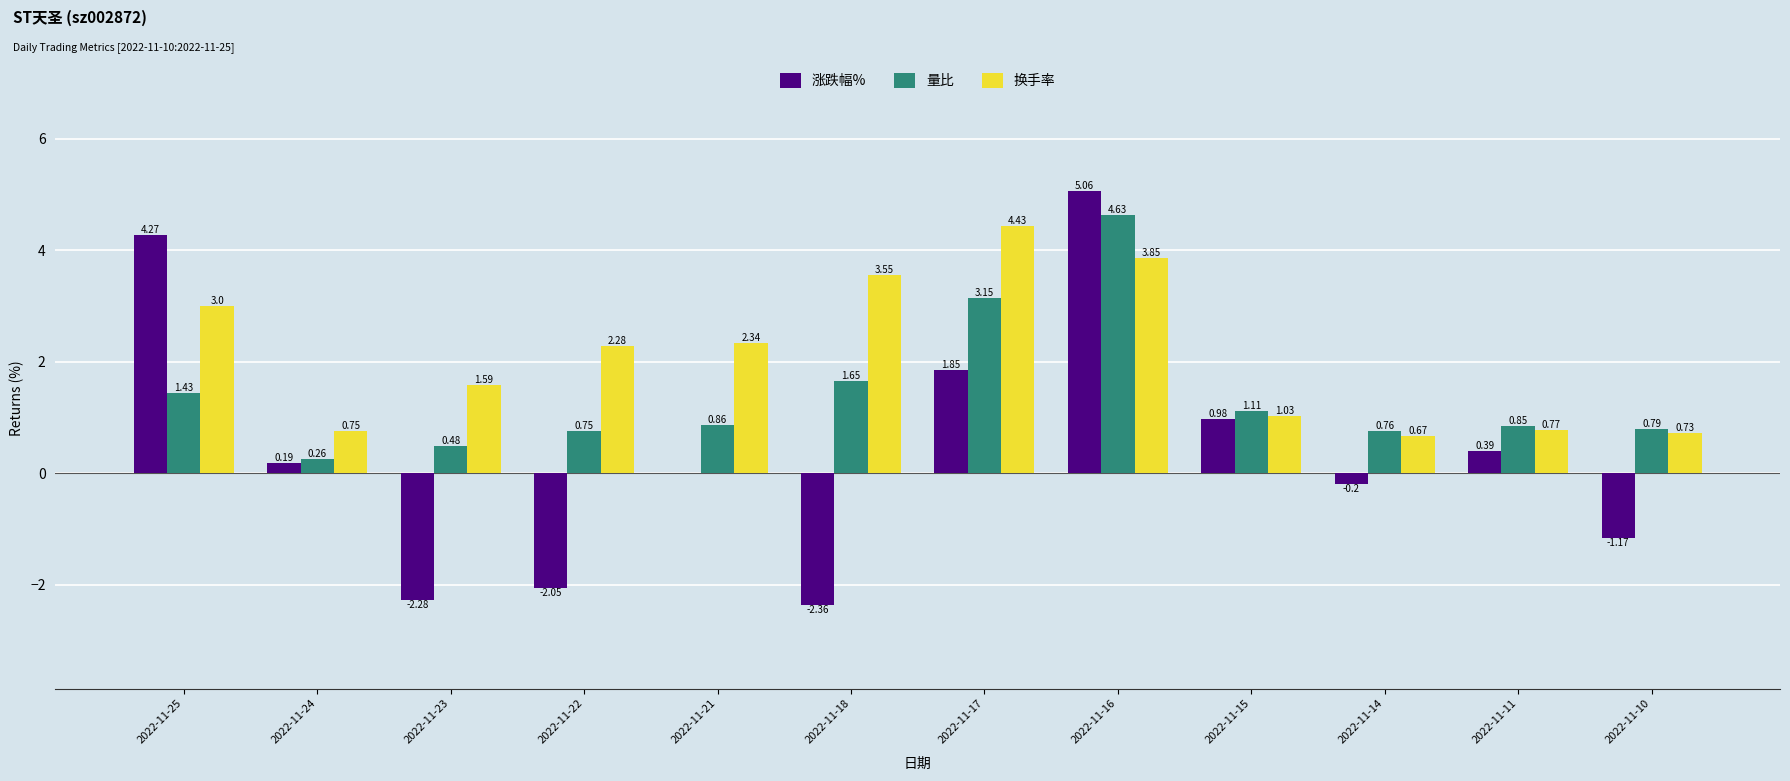

Is the value of 换手率 at 2022-11-22 greater than the value of 涨跌幅% at 2022-11-11?

Yes